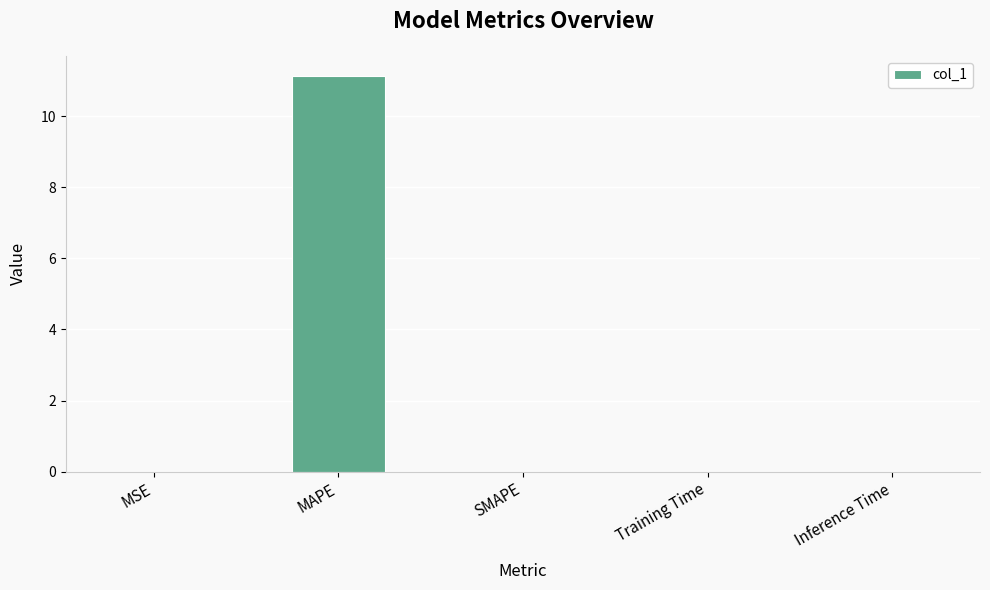

What is the change in value from MAPE to SMAPE?

-11.1